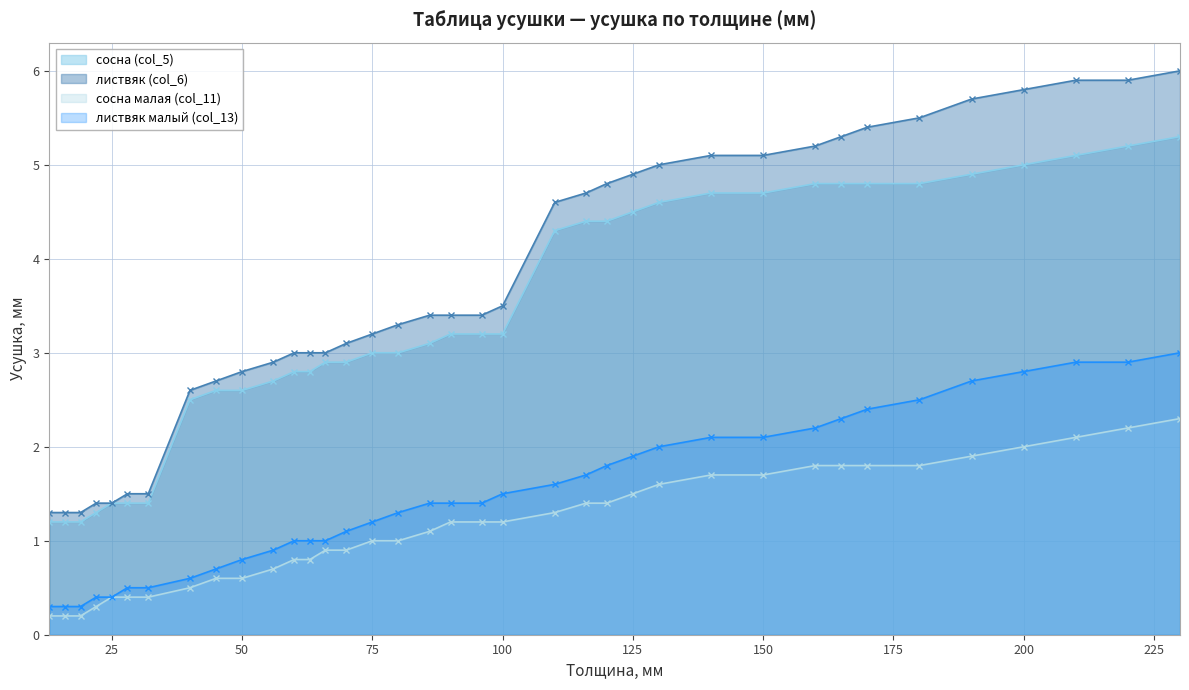

Which has a higher value, 70 or 86?

86